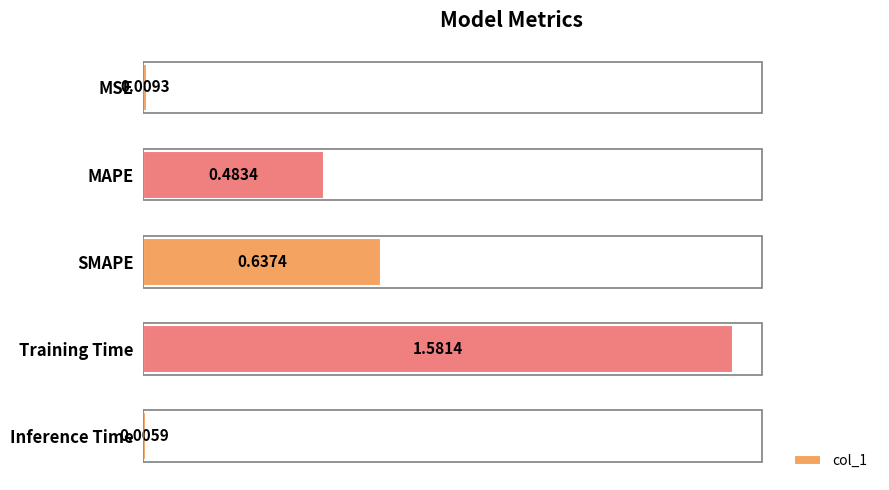

What is the sum of all values?

2.7